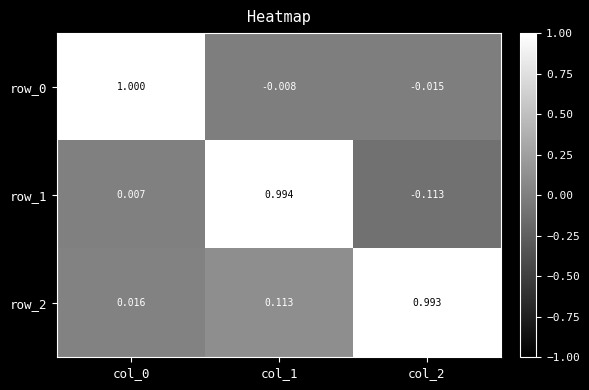

Is the value of row_0 at col_0 greater than the value of row_2 at col_0?

Yes